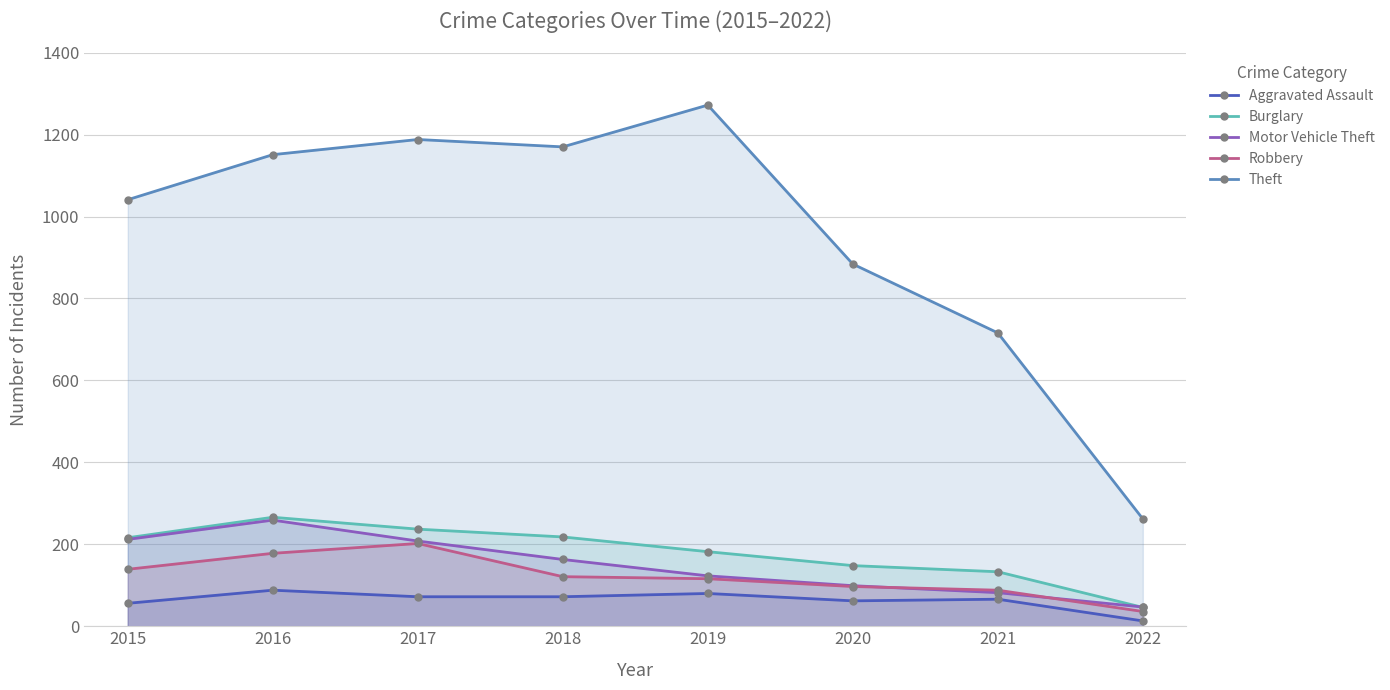

Reading right to left, extract all data points from this chart.

Aggravated Assault: 2022=13	2021=66	2020=62	2019=80	2018=72	2017=72	2016=88	2015=56
Burglary: 2022=46	2021=133	2020=148	2019=182	2018=218	2017=237	2016=266	2015=216
Motor Vehicle Theft: 2022=47	2021=82	2020=99	2019=123	2018=163	2017=208	2016=259	2015=212
Robbery: 2022=36	2021=88	2020=97	2019=116	2018=121	2017=202	2016=178	2015=139
Theft: 2022=262	2021=716	2020=884	2019=1272	2018=1170	2017=1188	2016=1151	2015=1041